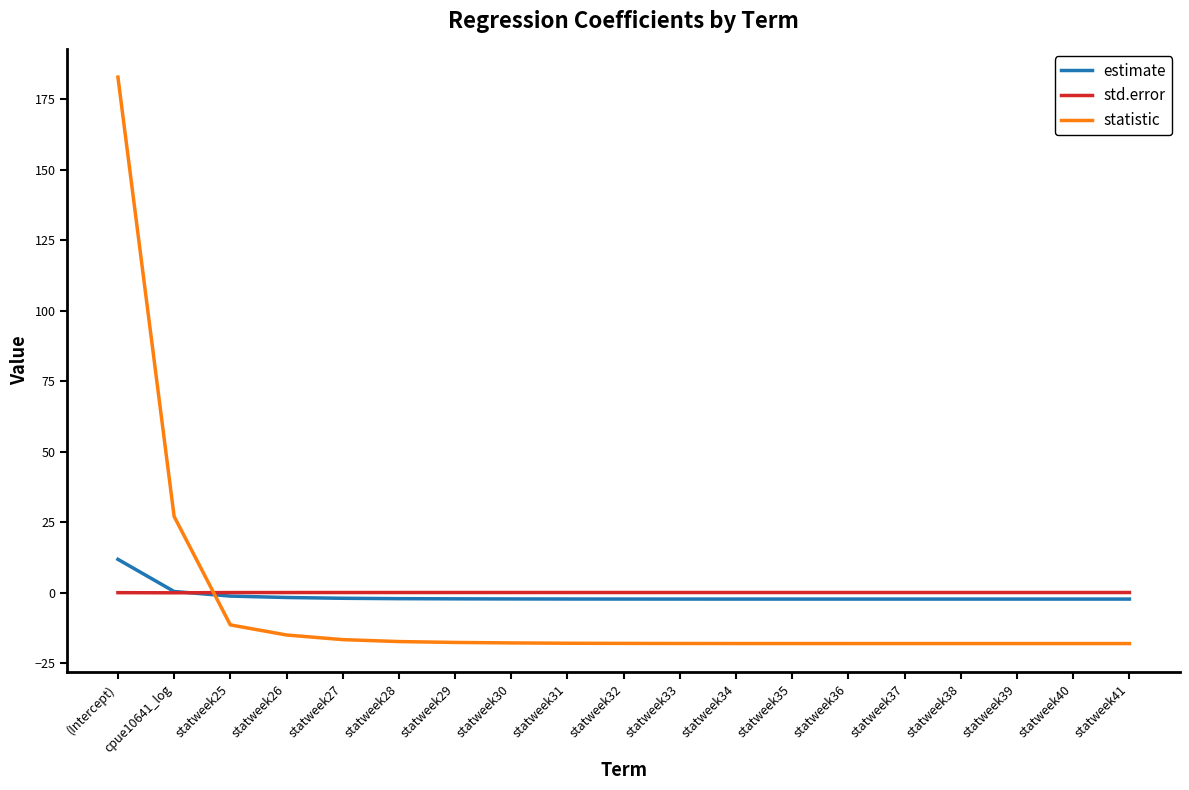

What is the sum of the std.error values at cpue10641_log and statweek32?

0.1